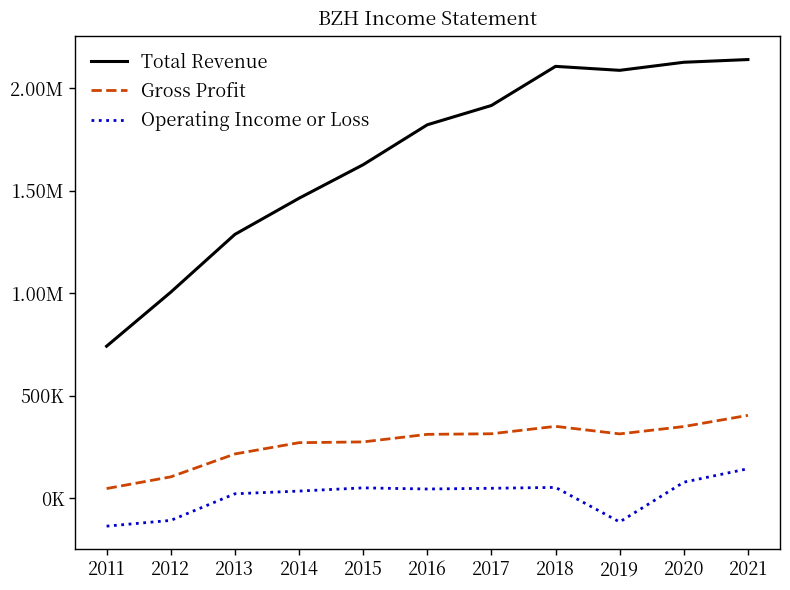

What are all the series names shown in the legend?

Total Revenue, Gross Profit, Operating Income or Loss